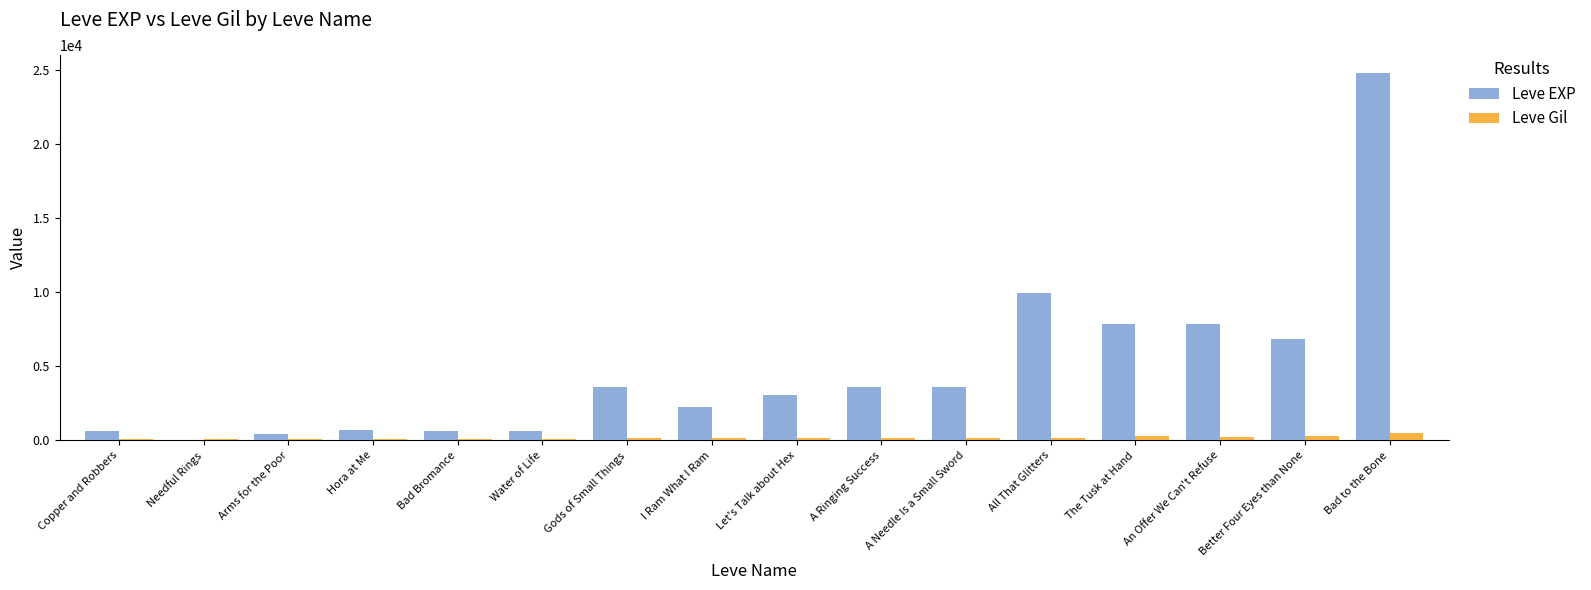

What is the sum of all Leve Gil values?

2957